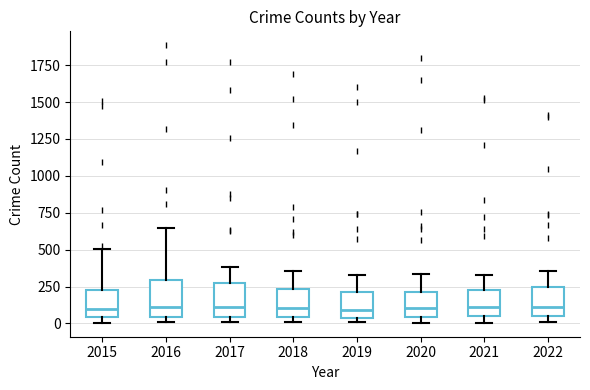

Reading left to right, transcribe this box plot: for each box, give where its median line is, the range the box spans, and where its two whiskers end, as read against the y-axis. The values are not printed on the chart, so give them approximately, as read against the axis.

2015: median 100, box 50 to 250, whiskers 0 to 500
2016: median 100, box 50 to 300, whiskers 0 to 650
2017: median 100, box 50 to 250, whiskers 0 to 400
2018: median 100, box 50 to 250, whiskers 0 to 350
2019: median 100, box 50 to 200, whiskers 0 to 350
2020: median 100, box 50 to 200, whiskers 0 to 350
2021: median 100, box 50 to 250, whiskers 0 to 350
2022: median 100, box 50 to 250, whiskers 0 to 350